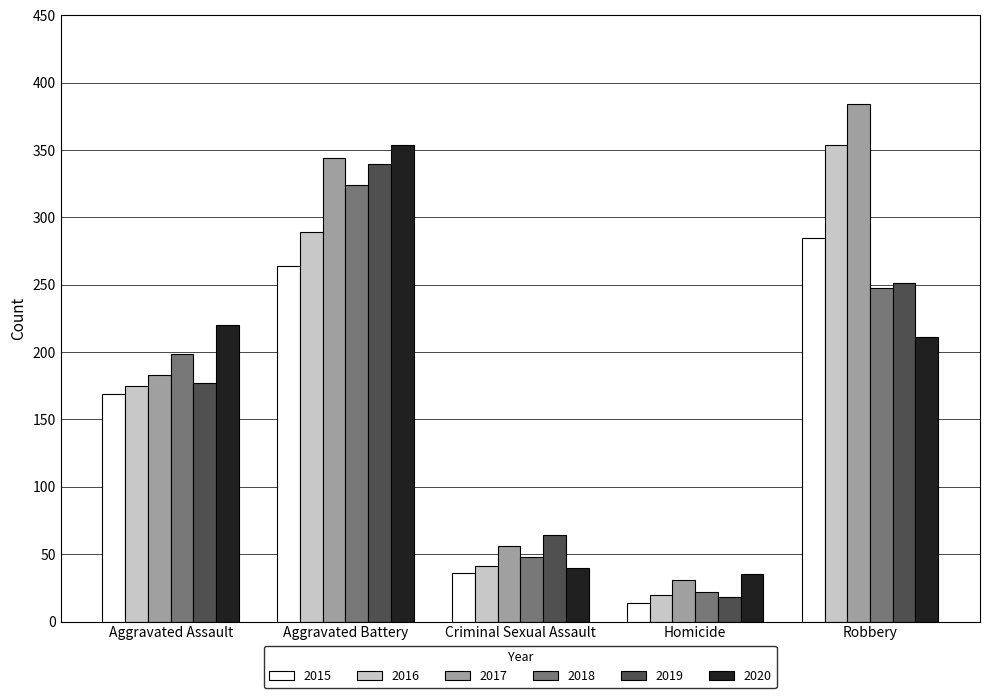

List the labels in order of 2018 value, smallest first.

Homicide, Criminal Sexual Assault, Aggravated Assault, Robbery, Aggravated Battery